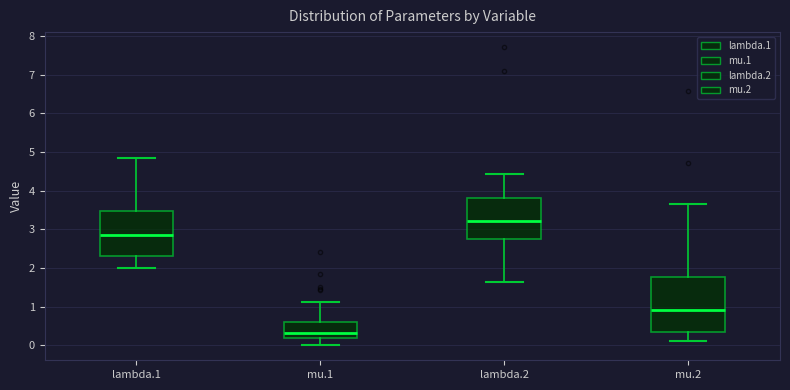

Which box's median line is the highest?

lambda.2